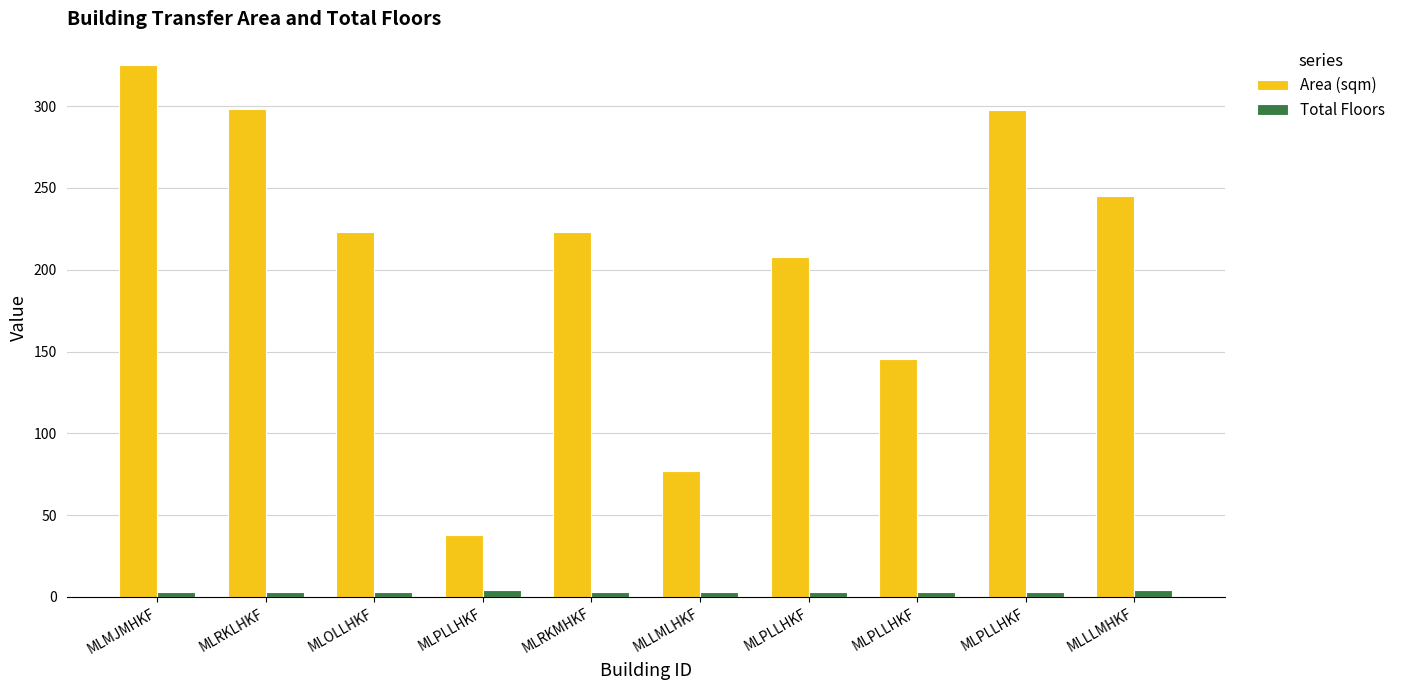

What are all the series names shown in the legend?

Area (sqm), Total Floors